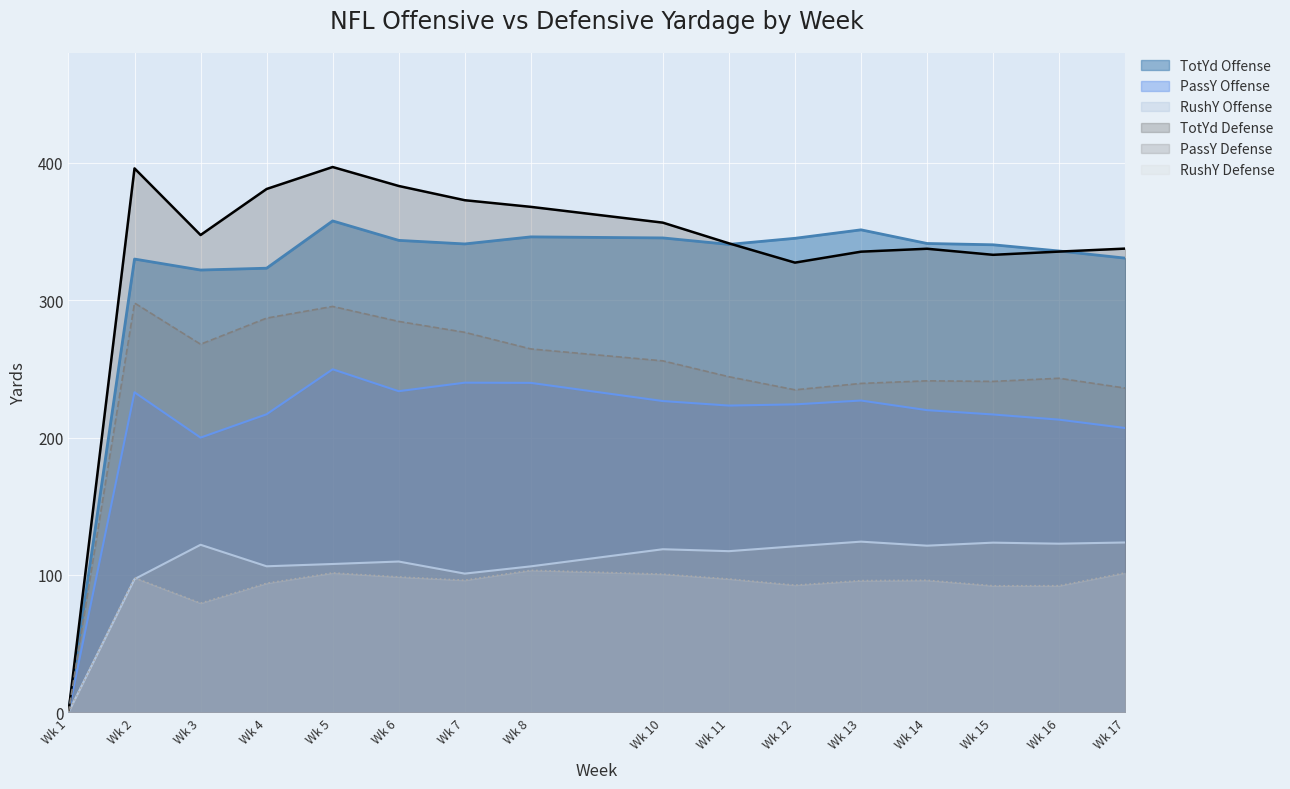

Is it true that TotYd Offense equals 340.4 at Wk 15?

True